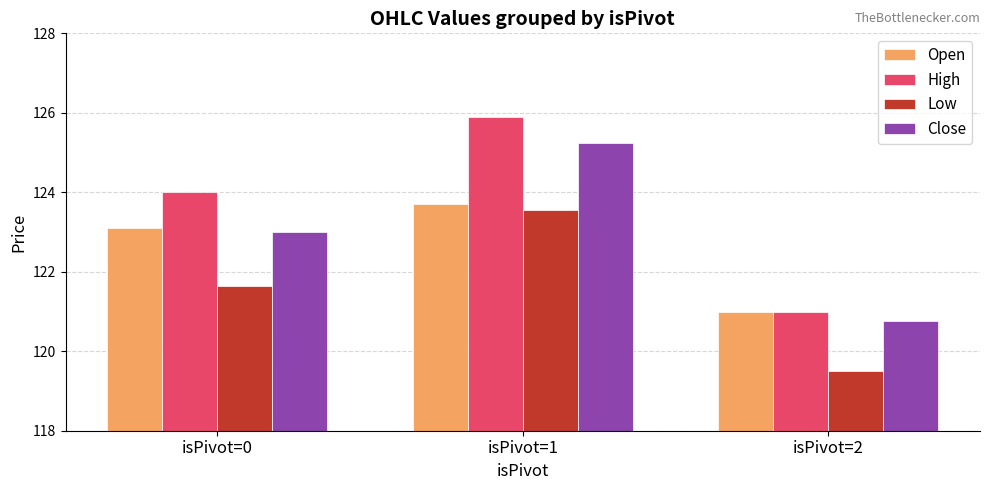

Is it true that Close equals 125.2 at isPivot=1?

True